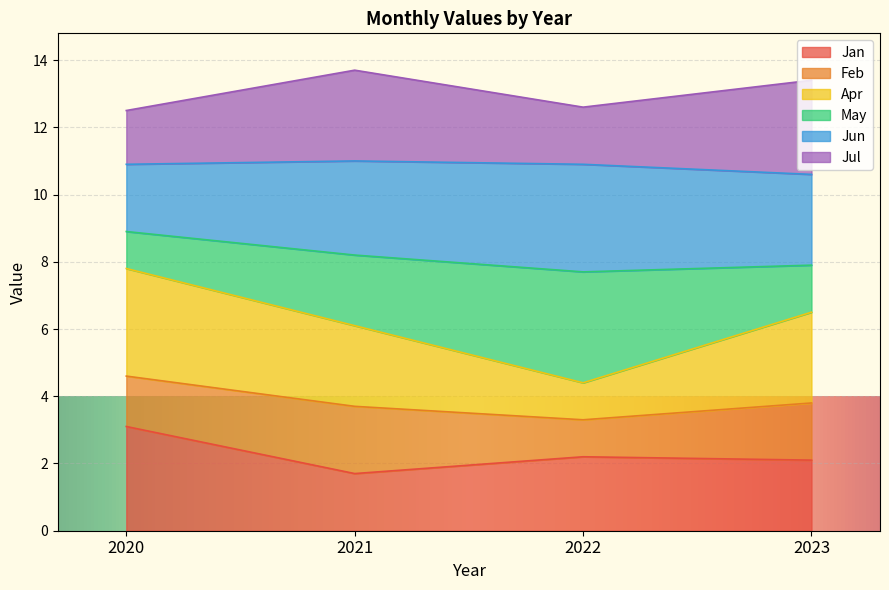

What is the total value across all series at 2022?

12.6